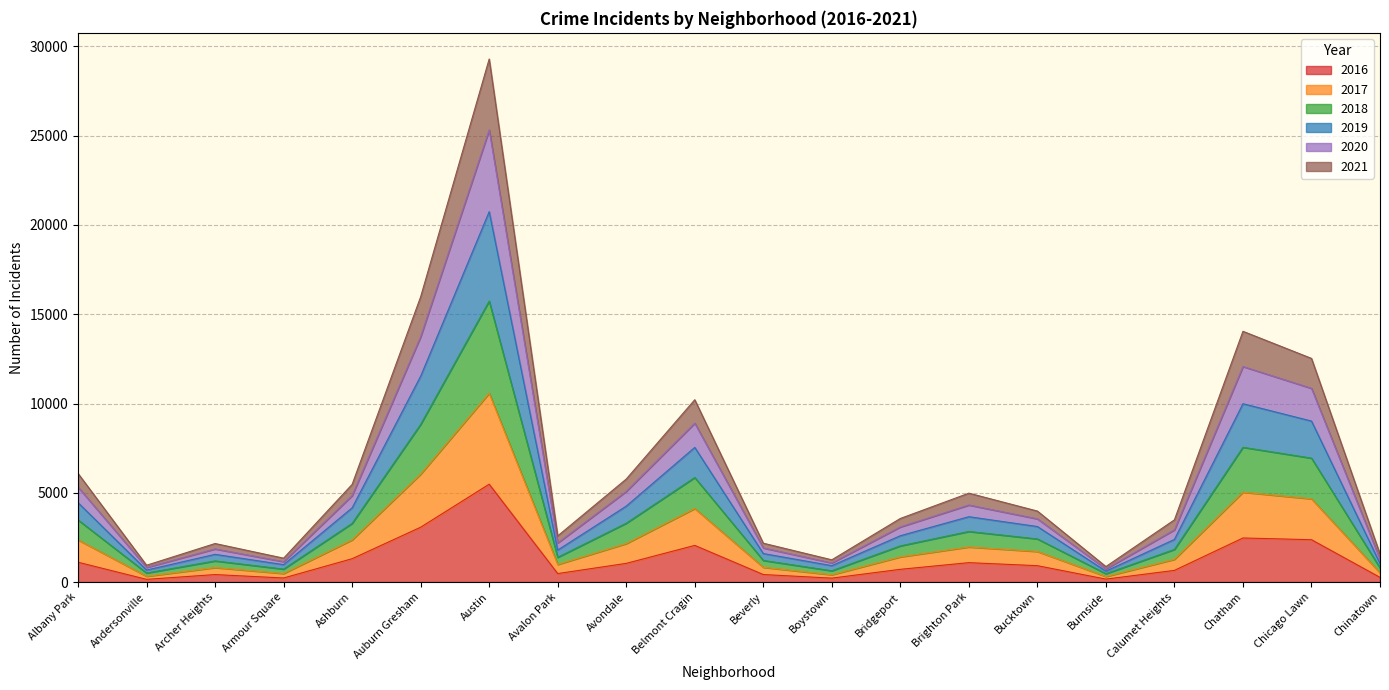

Read the 2016 value at Andersonville.

151